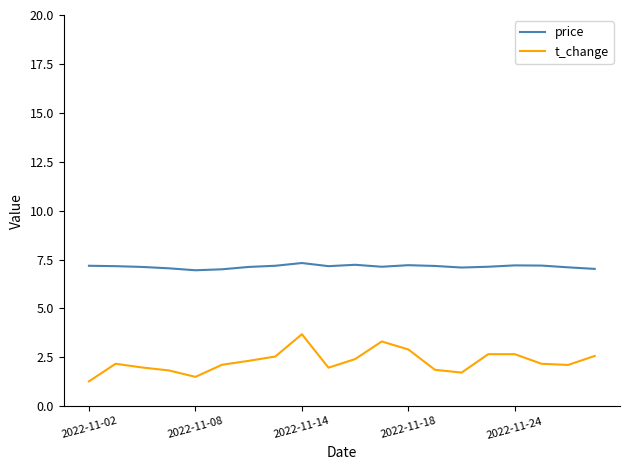

List the series in order of their overall mean, lowest first.

t_change, price